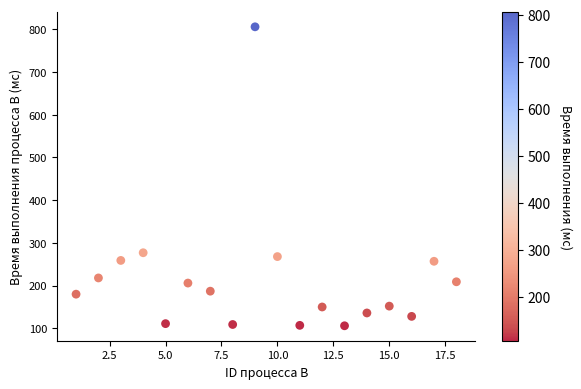

What is the range of Y values (max minus min)?

700